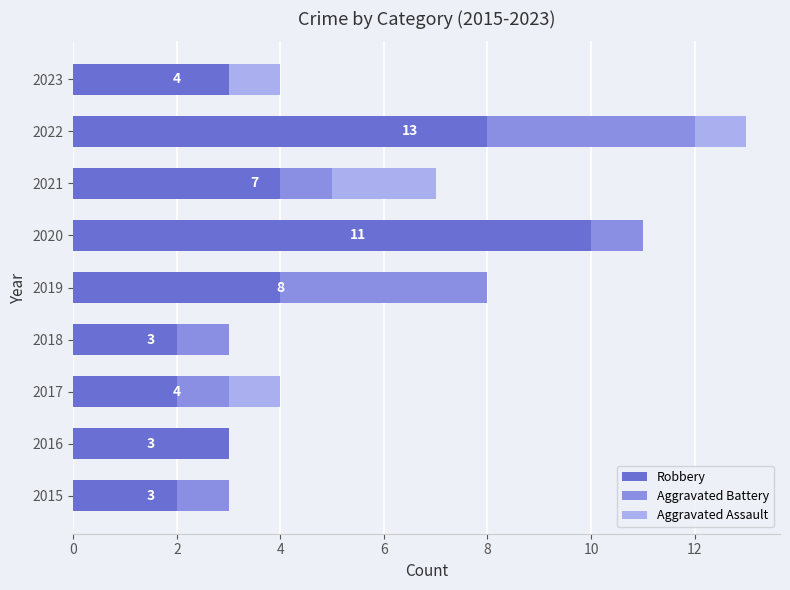

At which category is the sum across all series the highest?

2022